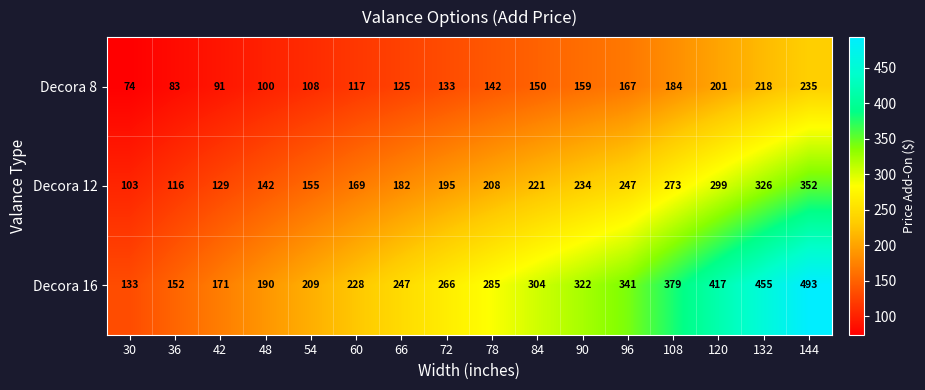

How many distinct data groups are displayed?

3